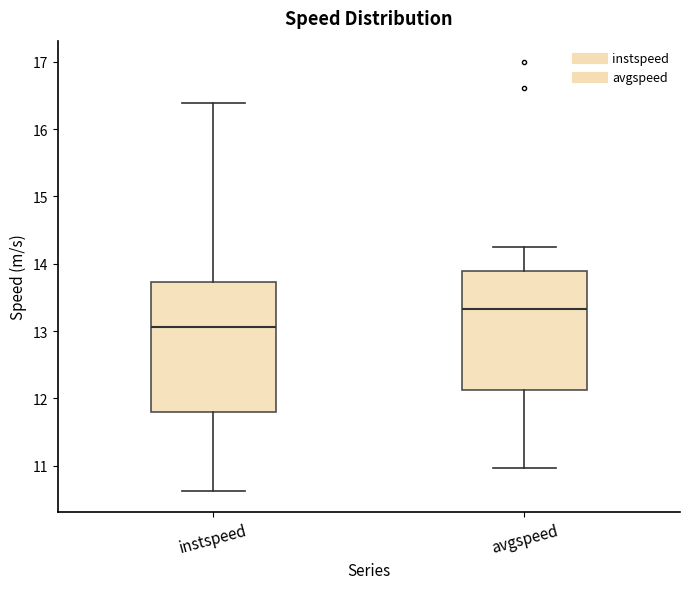

Comparing the boxes themselves (not the whiskers), which one is the tallest?

instspeed